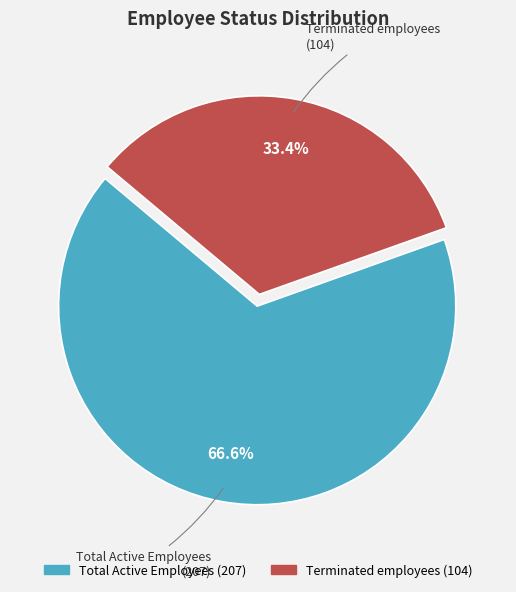

Is there any slice that represents more than half of the pie?

Yes